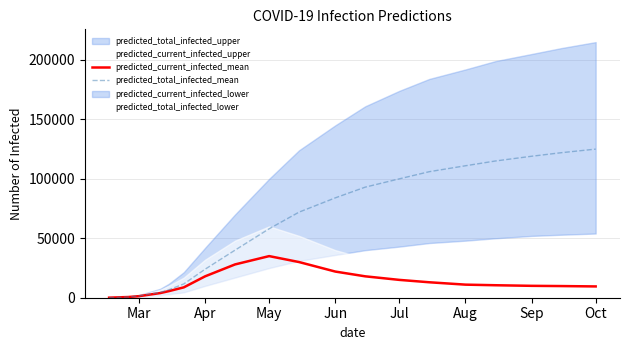

True or false: predicted_total_infected_mean has a value of 125000 at Oct.

True